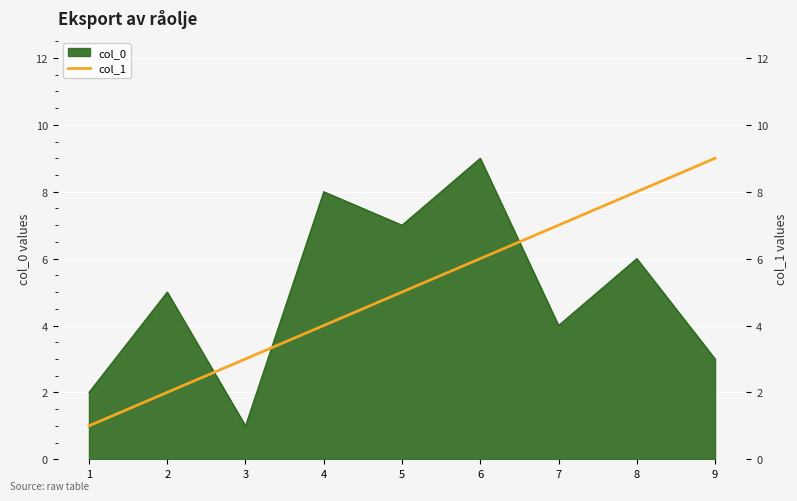

Is it true that col_0 equals 7 at 5?

True